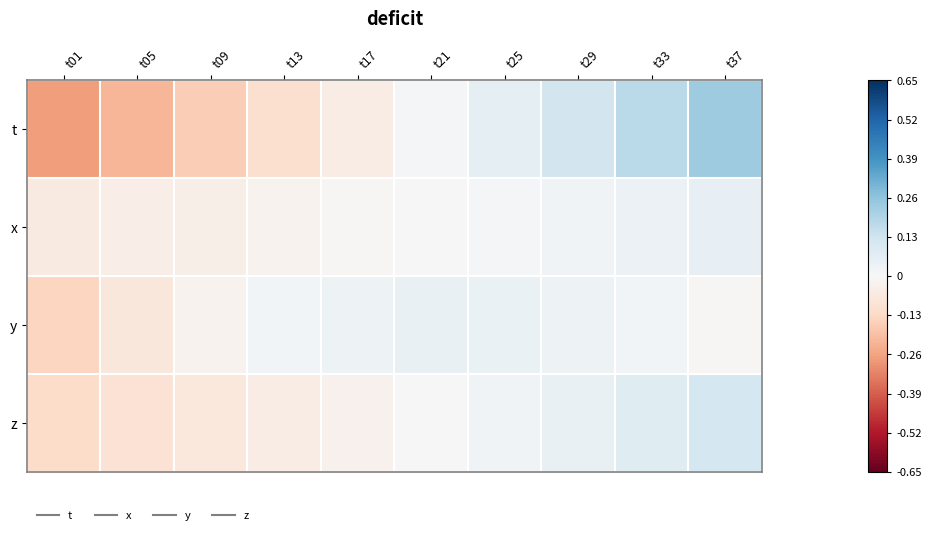

What is the difference between the highest and lowest values at t37?

0.2